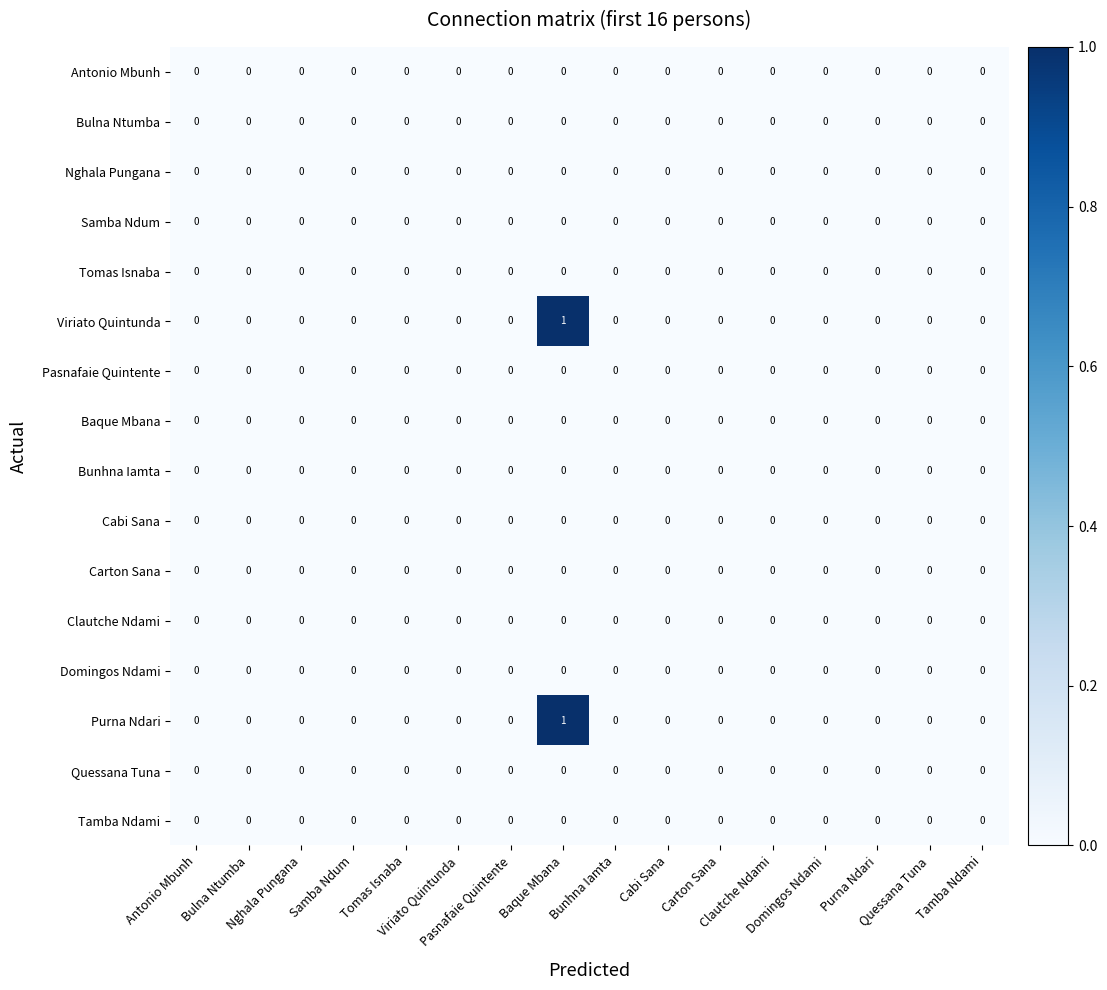

How many categories are shown in the chart?

16